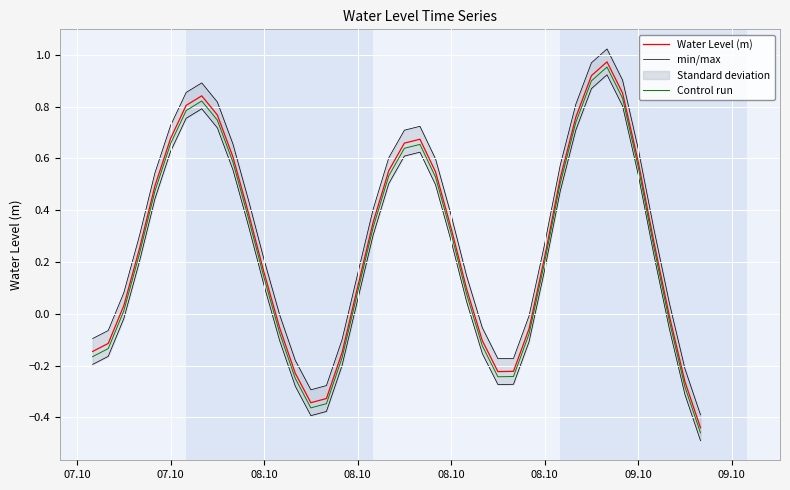

List the series in order of their overall mean, lowest first.

Control run, Water Level (m), min/max